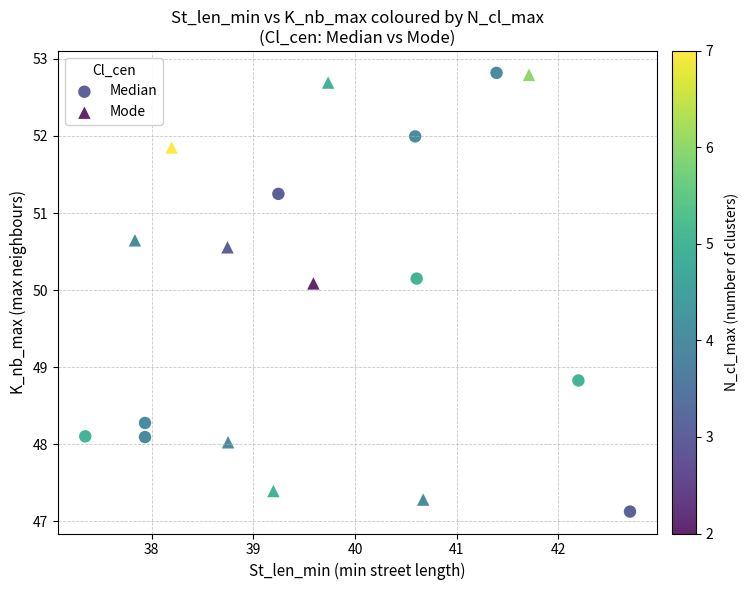

Which series reaches the minimum Y coordinate?

Median